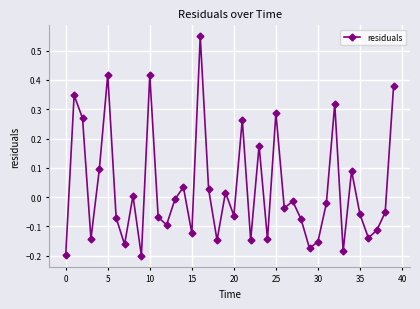

What is the difference between the maximum and minimum values?

0.7